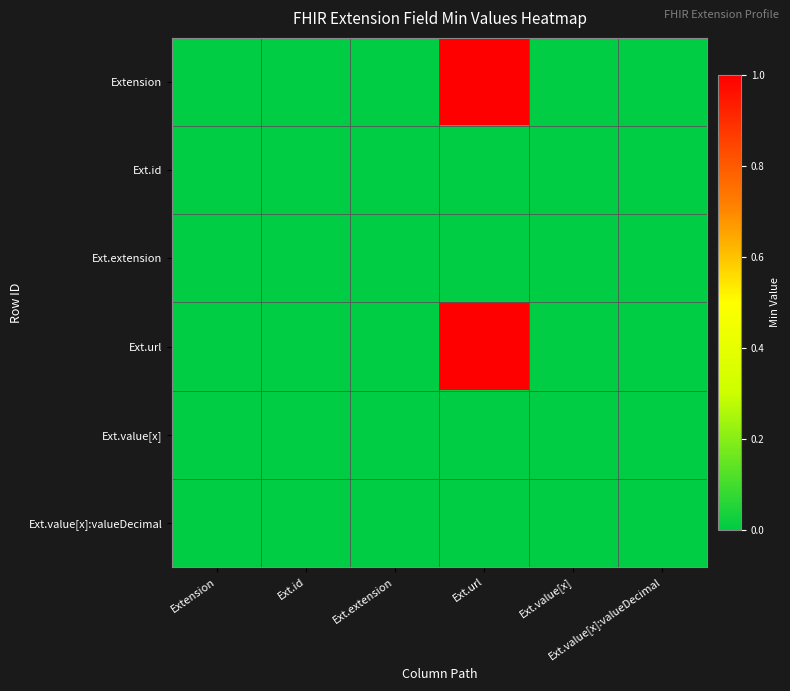

Reading left to right, extract all data points from this chart.

Extension: Extension=0	Ext.id=0	Ext.extension=0	Ext.url=1	Ext.value[x]=0	Ext.value[x]:valueDecimal=0
Ext.id: Extension=0	Ext.id=0	Ext.extension=0	Ext.url=0	Ext.value[x]=0	Ext.value[x]:valueDecimal=0
Ext.extension: Extension=0	Ext.id=0	Ext.extension=0	Ext.url=0	Ext.value[x]=0	Ext.value[x]:valueDecimal=0
Ext.url: Extension=0	Ext.id=0	Ext.extension=0	Ext.url=1	Ext.value[x]=0	Ext.value[x]:valueDecimal=0
Ext.value[x]: Extension=0	Ext.id=0	Ext.extension=0	Ext.url=0	Ext.value[x]=0	Ext.value[x]:valueDecimal=0
Ext.value[x]:valueDecimal: Extension=0	Ext.id=0	Ext.extension=0	Ext.url=0	Ext.value[x]=0	Ext.value[x]:valueDecimal=0